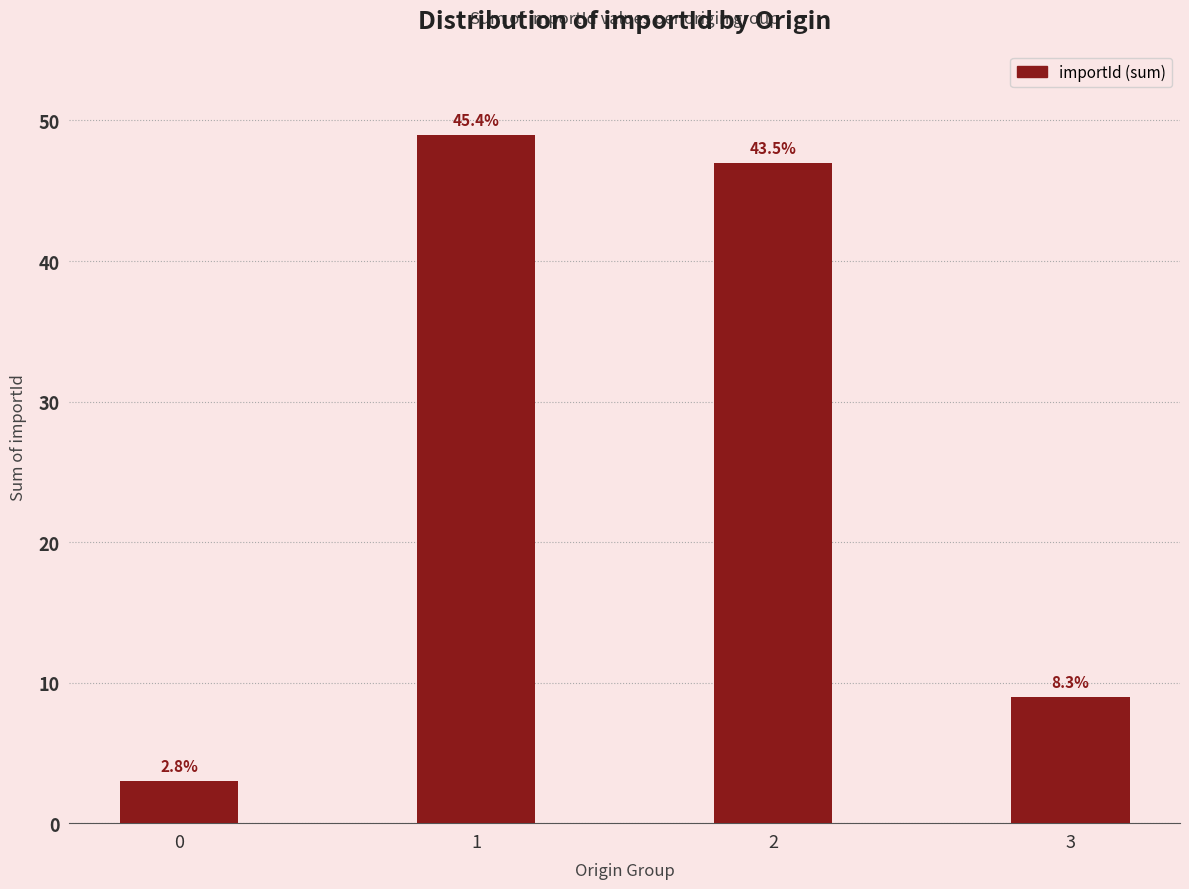

At which label does the data first exceed 47?

1